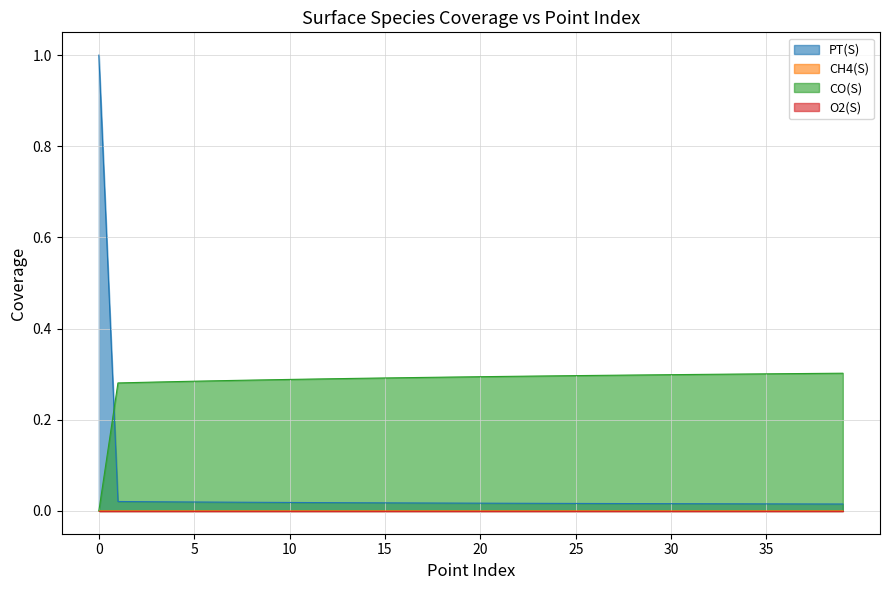

True or false: CH4(S) and PT(S) intersect in this chart.

False